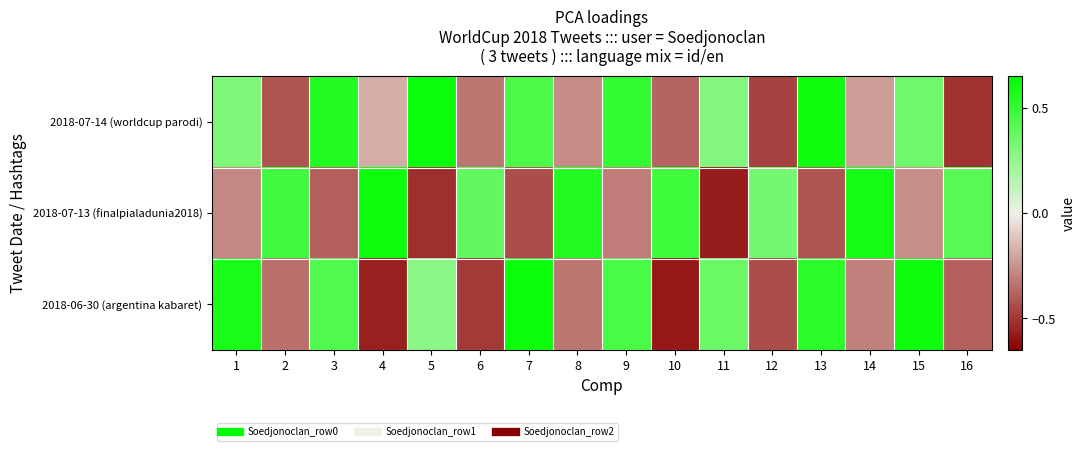

What is the smallest value displayed?

-0.6